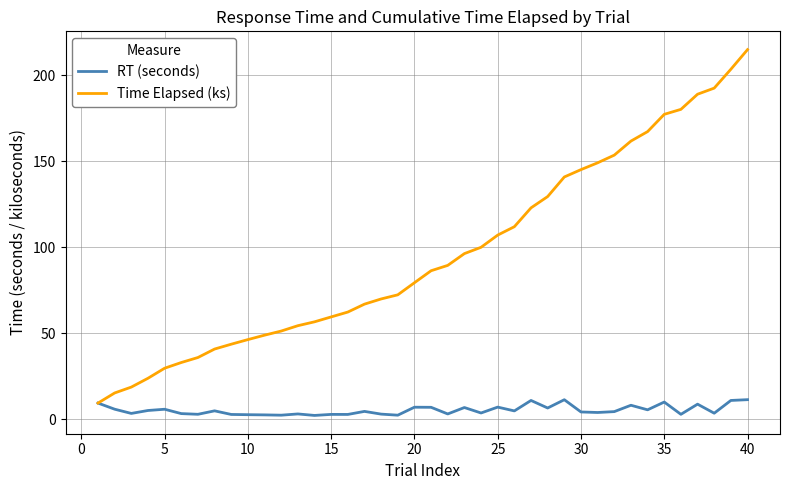

What is the difference between the maximum and second lowest values in the Time Elapsed (ks) series?

199.6